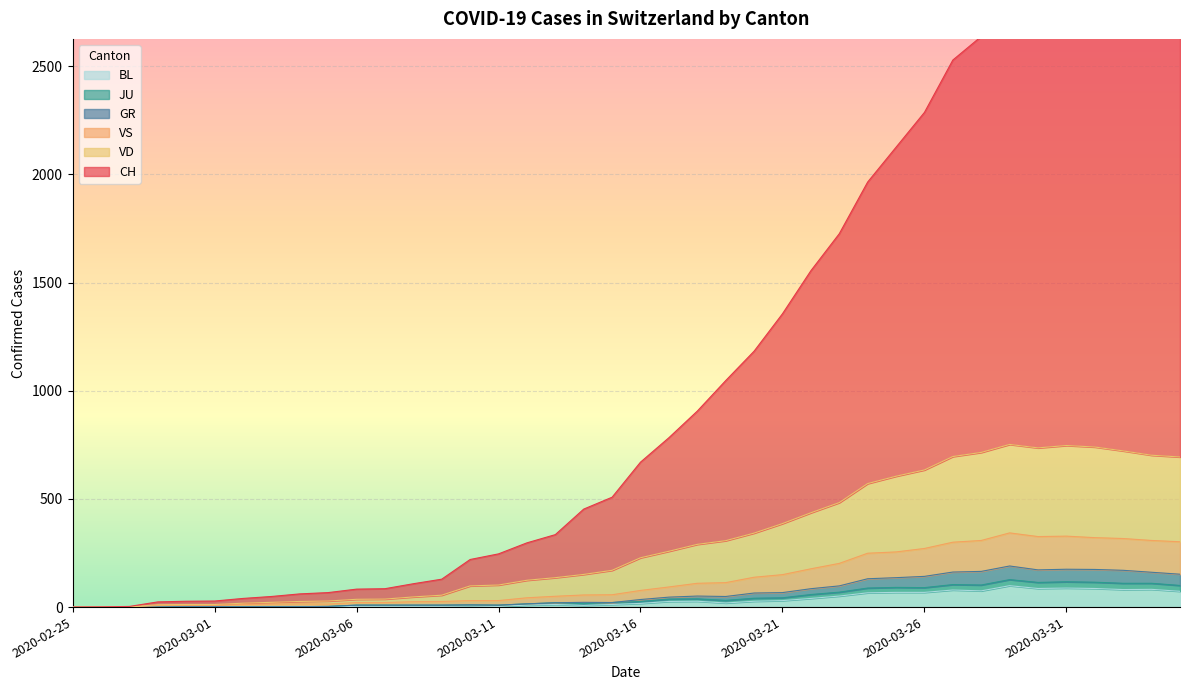

What is the total value across all series at 2020-03-02?

75